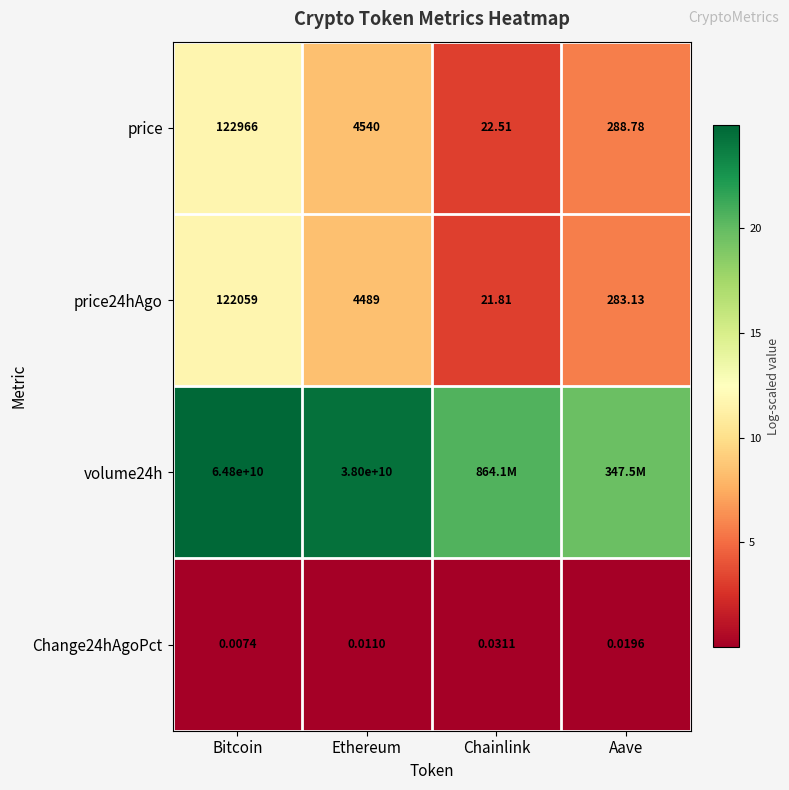

Where does the volume24h series first go above 24?

Bitcoin